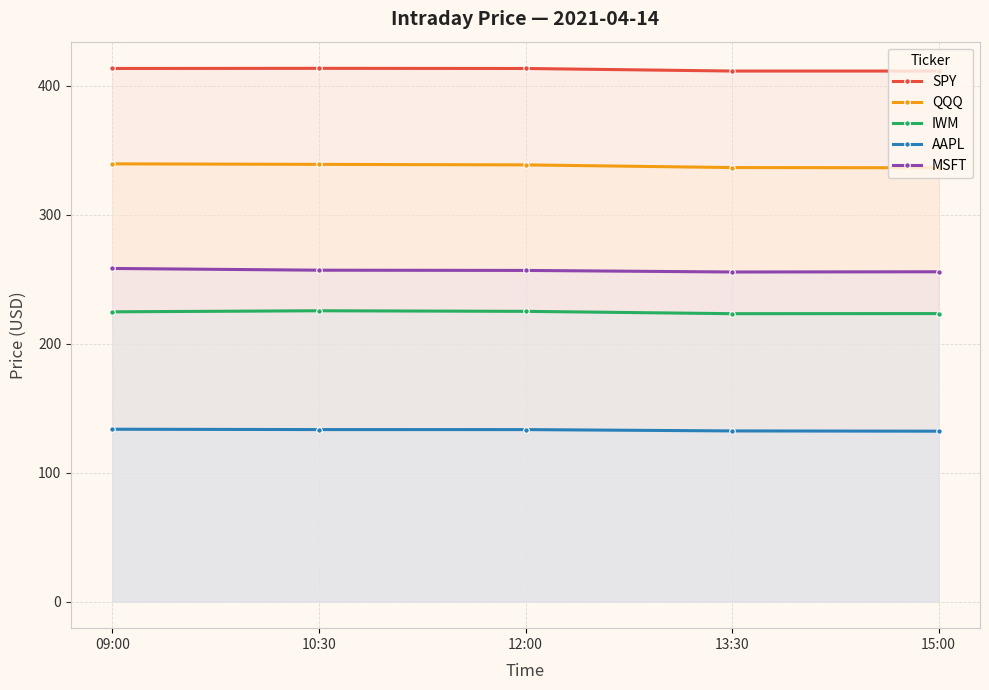

True or false: SPY has a value of 245.8 at 15:00.

False